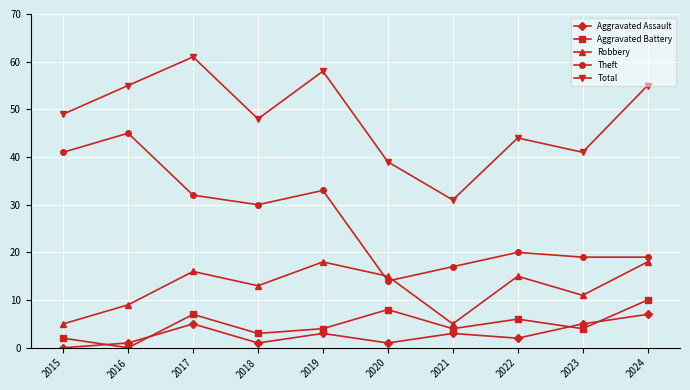

Where is the first local minimum for Theft?

2018